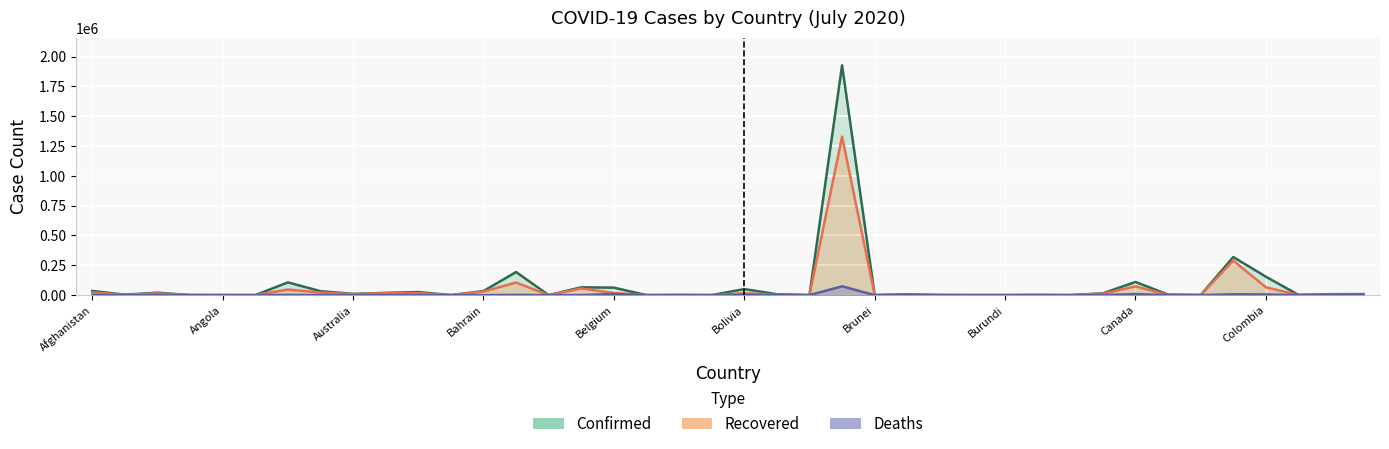

Is the value of Deaths at Bahamas greater than the value of Recovered at Azerbaijan?

No